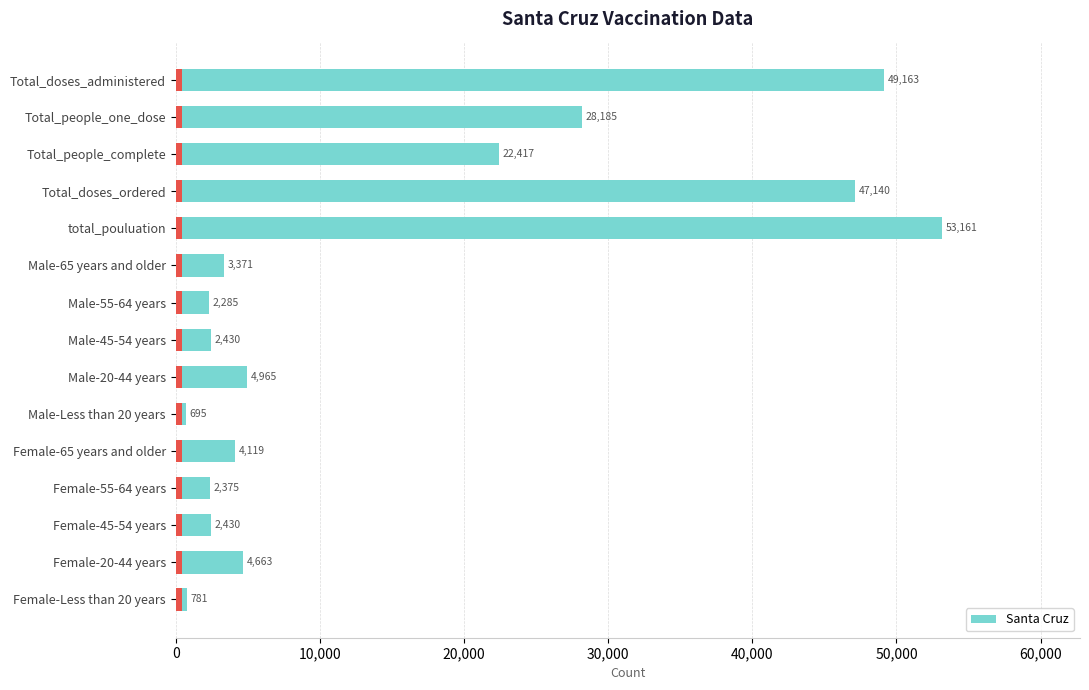

How many data points are less than 4119?

7